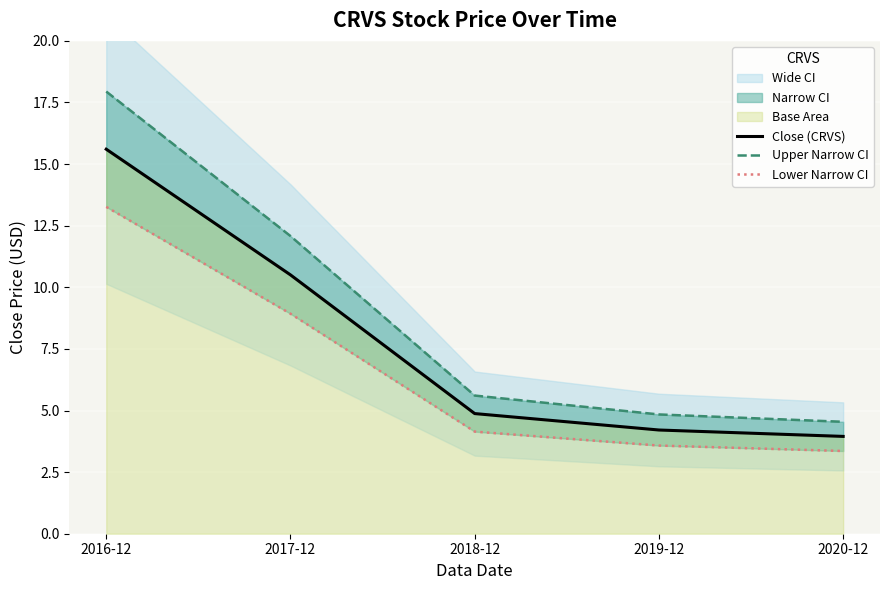

Reading left to right, list all the values displayed in this chart.

Close (CRVS): 2016-12=15.6	2017-12=10.5	2018-12=4.9	2019-12=4.2	2020-12=3.9
Upper Narrow CI: 2016-12=17.9	2017-12=12.1	2018-12=5.6	2019-12=4.8	2020-12=4.5
Lower Narrow CI: 2016-12=13.3	2017-12=8.9	2018-12=4.1	2019-12=3.6	2020-12=3.4